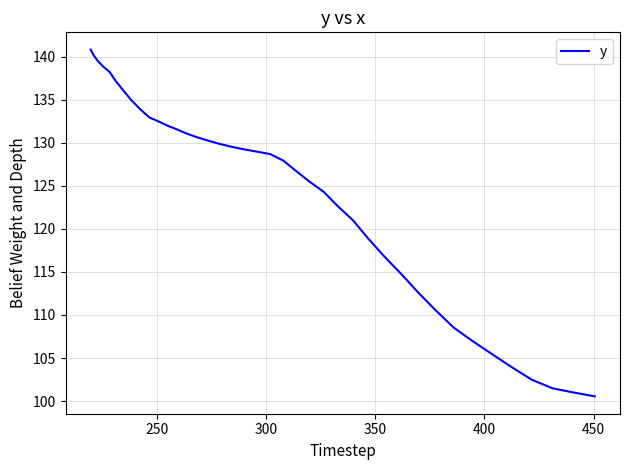

How many lines are shown in the chart?

1